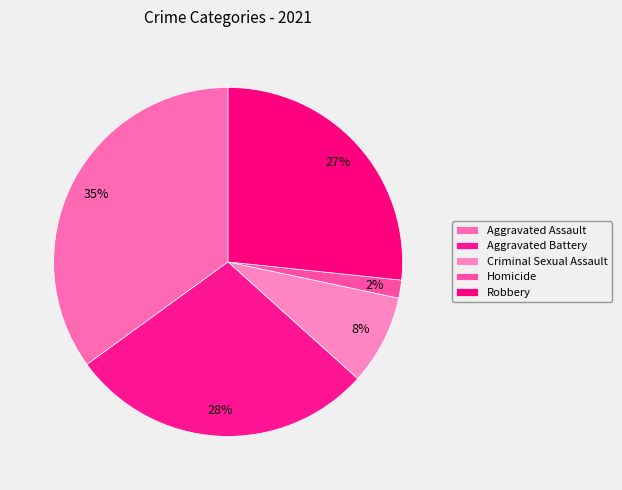

To the nearest percent, what is the combined percentage of Homicide and Robbery?

28%